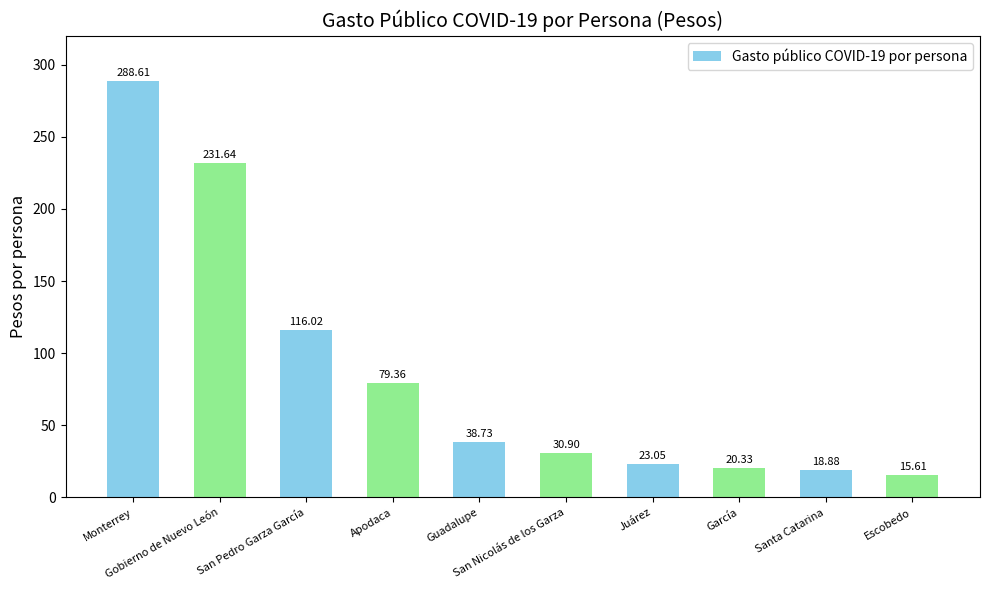

Reading left to right, transcribe all the data shown in this chart.

288.6	231.6	116.0	79.4	38.7	30.9	23.1	20.3	18.9	15.6